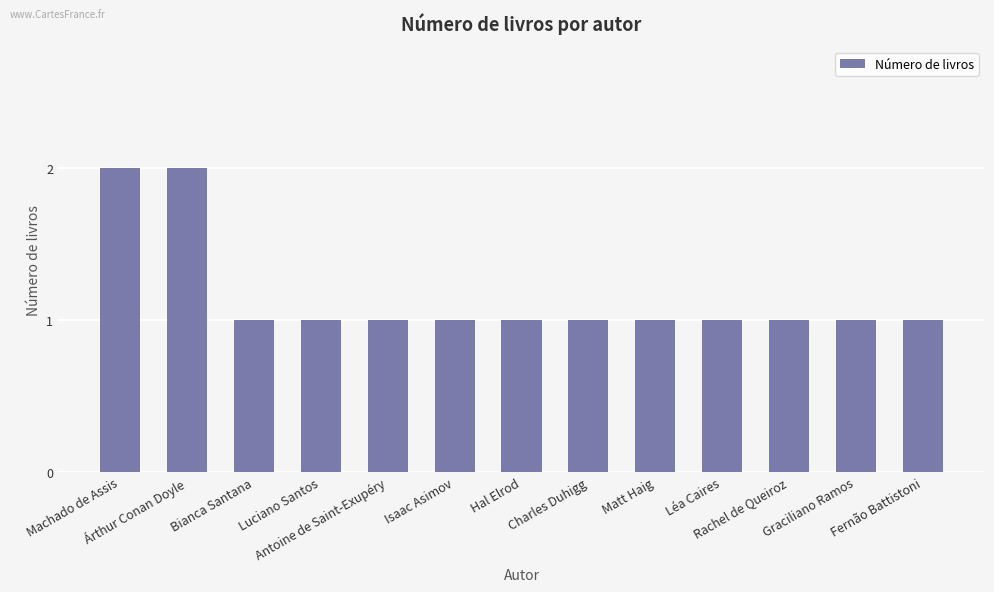

What is the sum of all values?

15